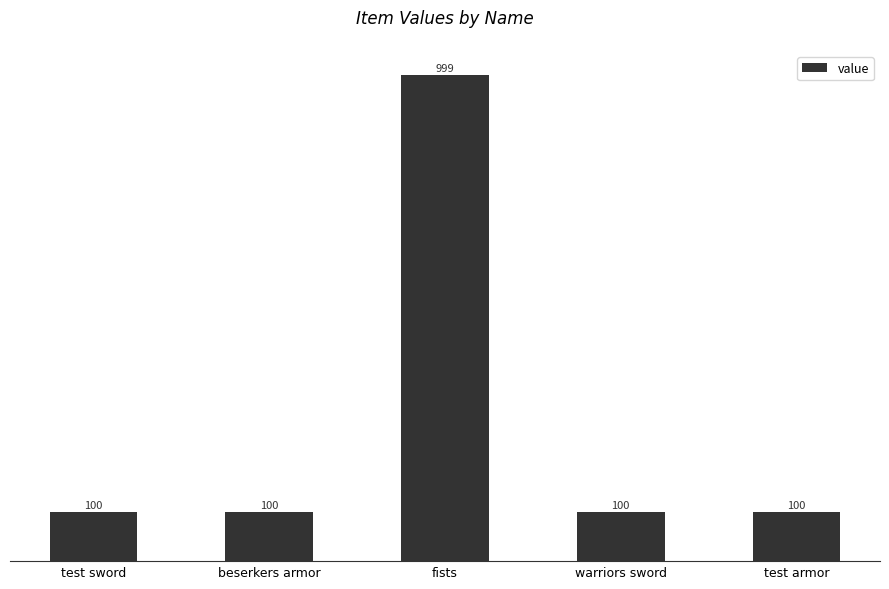

Are the bars grouped side by side (vs. stacked)?

No